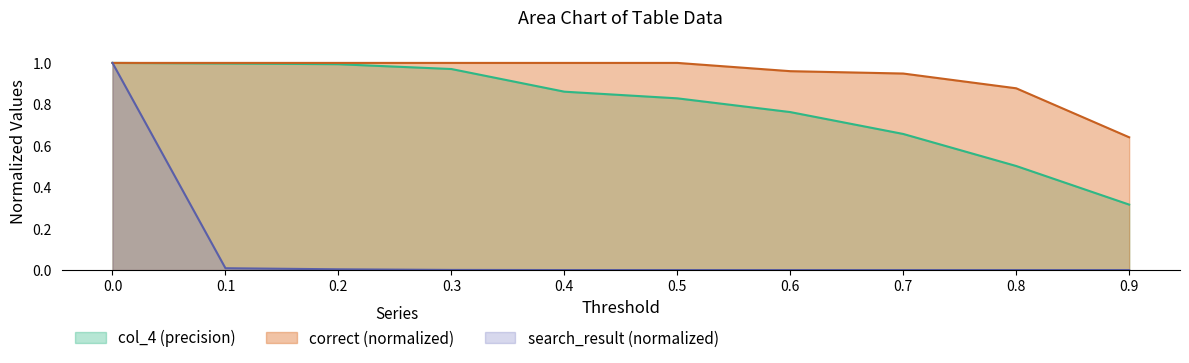

List the series in order of their peak value, lowest first.

col_4, correct, search_result